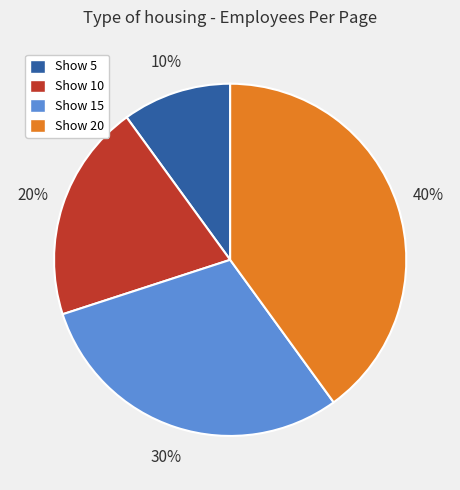

Which slice is the smallest?

Show 5